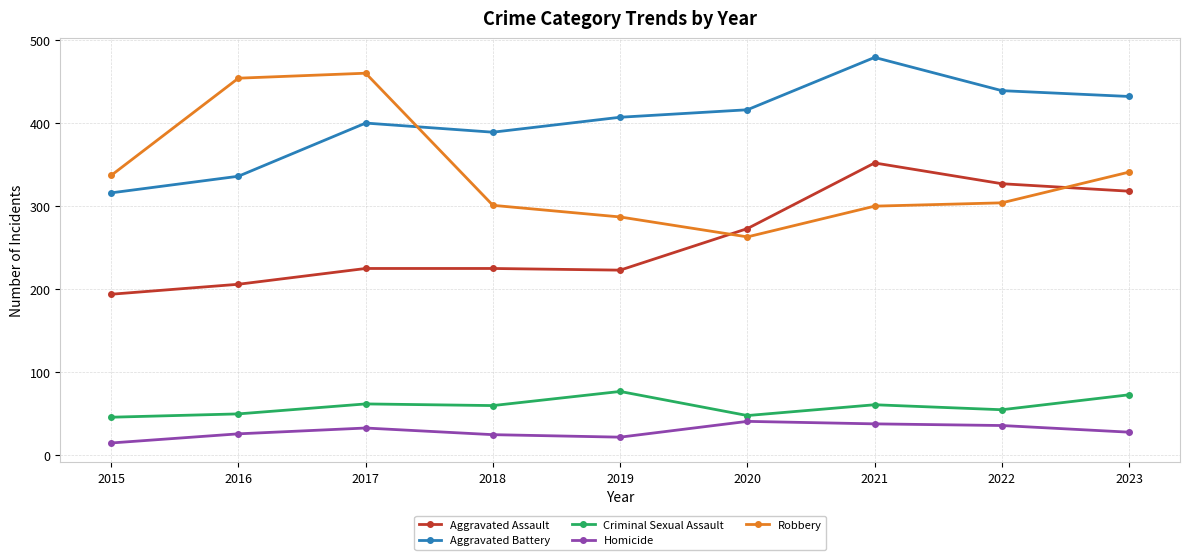

Rank the series by their maximum value, from lowest to highest.

Homicide, Criminal Sexual Assault, Aggravated Assault, Robbery, Aggravated Battery